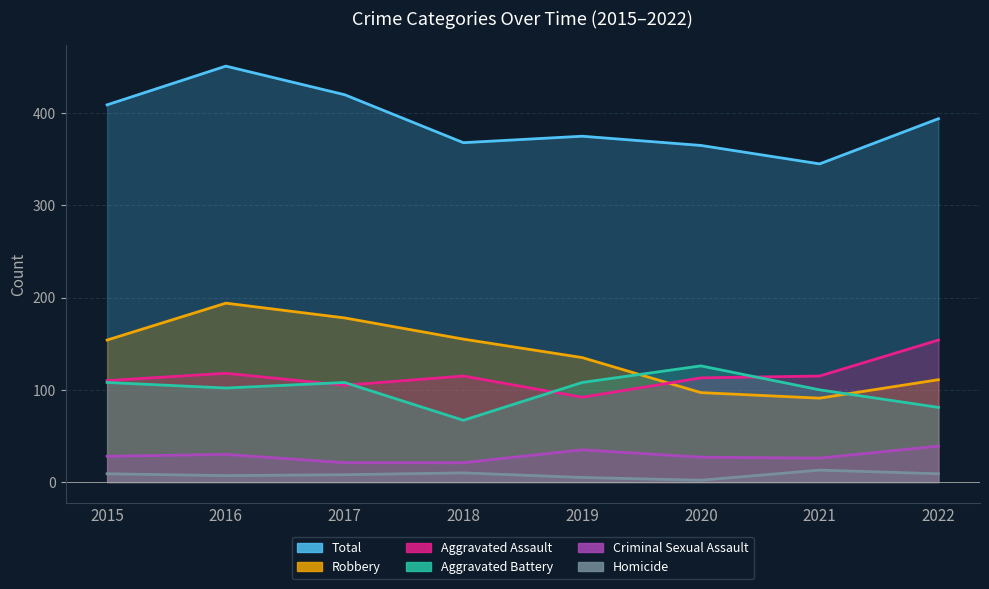

Rank the series at 2016 from lowest to highest value.

Homicide, Criminal Sexual Assault, Aggravated Battery, Aggravated Assault, Robbery, Total